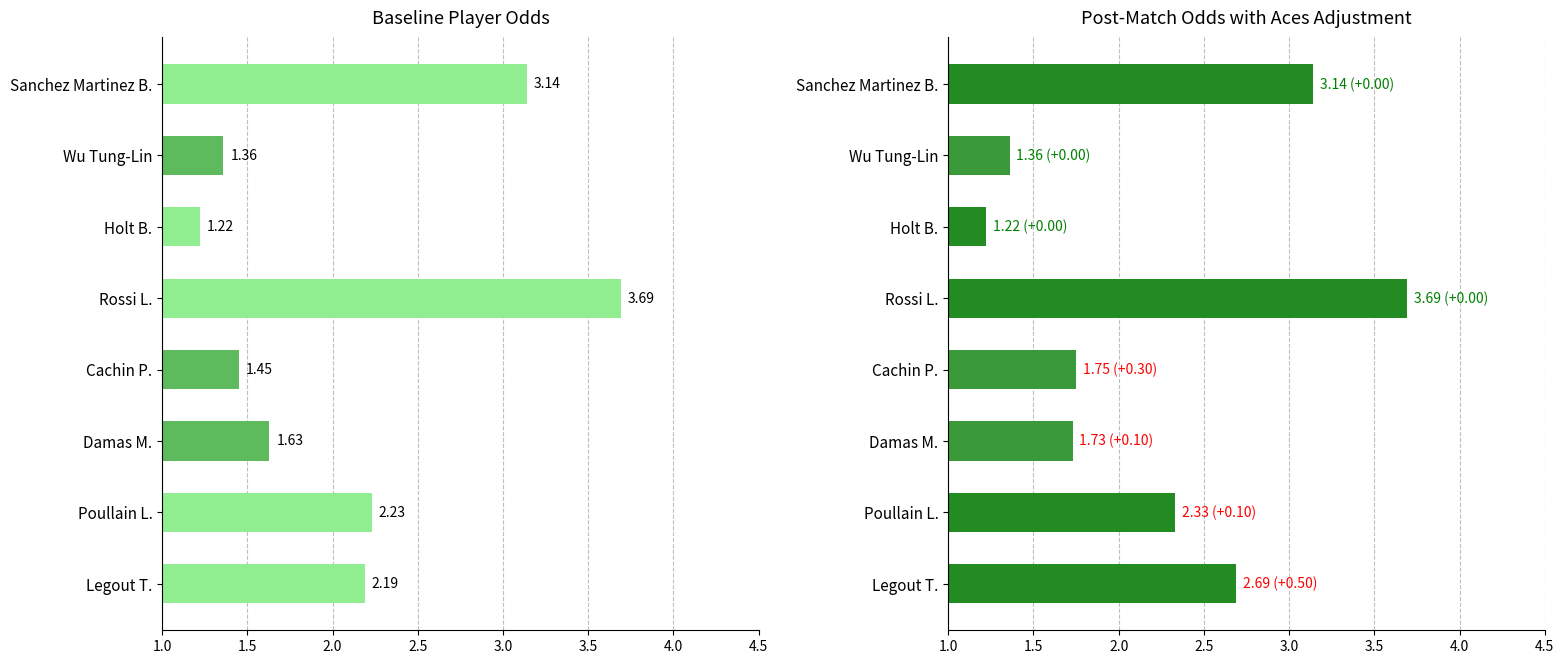

Count the number of categories in the chart.

8